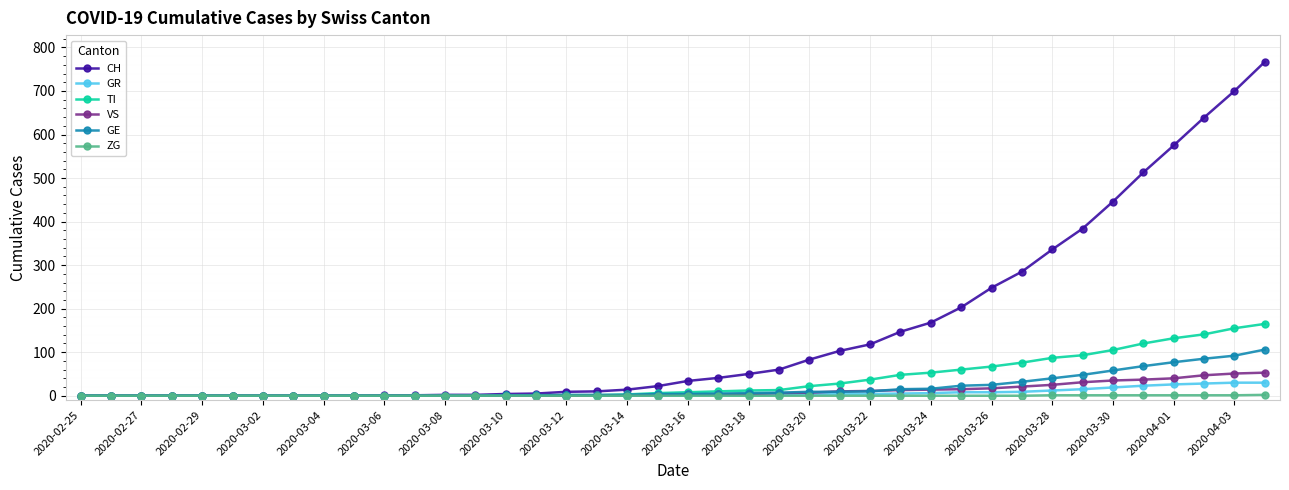

What is the difference between the maximum and minimum values in the GR series?

30